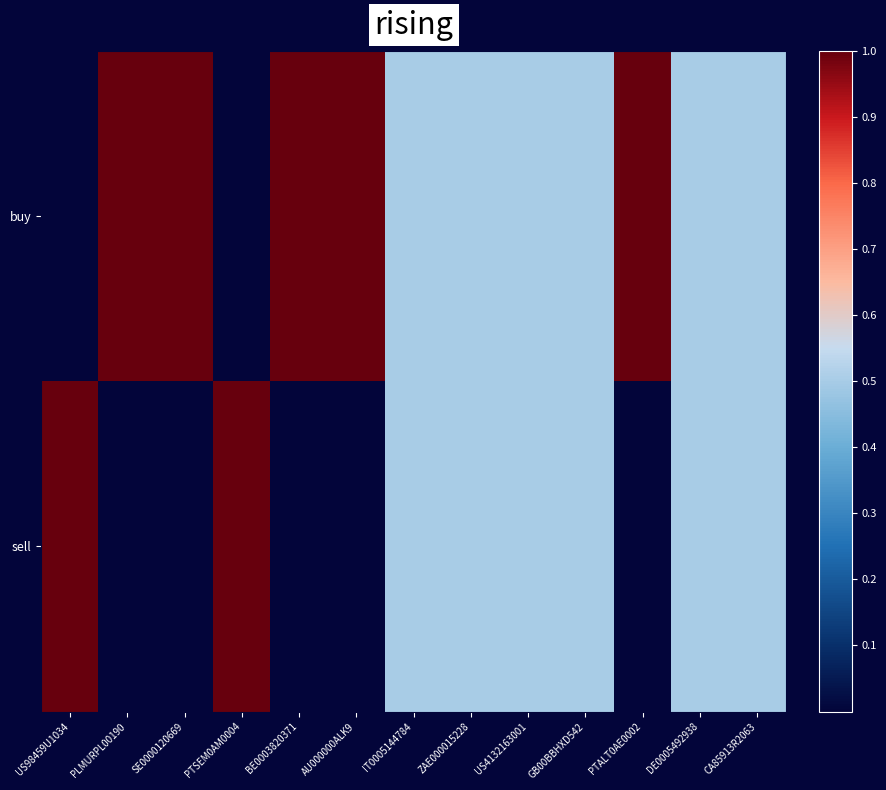

Reading right to left, transcribe all the data shown in this chart.

buy: CA85913R2063=0.5	DE0005492938=0.5	PTALT0AE0002=1.0	GB00BBHXD542=0.5	US4132163001=0.5	ZAE000015228=0.5	IT0005144784=0.5	AU000000ALK9=1.0	BE0003820371=1.0	PTSEM0AM0004=0.0	SE0000120669=1.0	PLMURPL00190=1.0	US98459U1034=0.0
sell: CA85913R2063=0.5	DE0005492938=0.5	PTALT0AE0002=0.0	GB00BBHXD542=0.5	US4132163001=0.5	ZAE000015228=0.5	IT0005144784=0.5	AU000000ALK9=0.0	BE0003820371=0.0	PTSEM0AM0004=1.0	SE0000120669=0.0	PLMURPL00190=0.0	US98459U1034=1.0